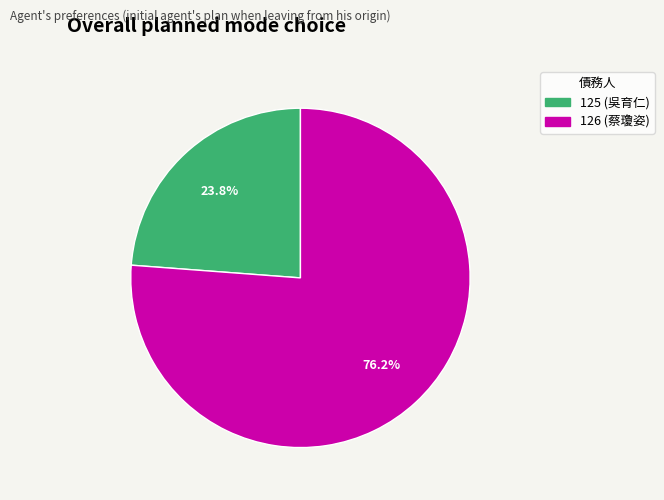

How much of the chart is everything except 126 (蔡瓊姿)?

23.8%